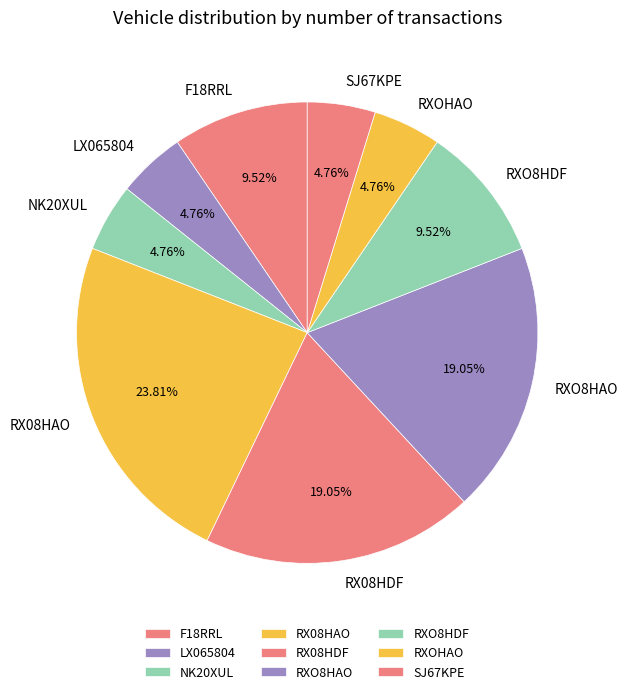

Which has a higher value, SJ67KPE or RXO8HAO?

RXO8HAO